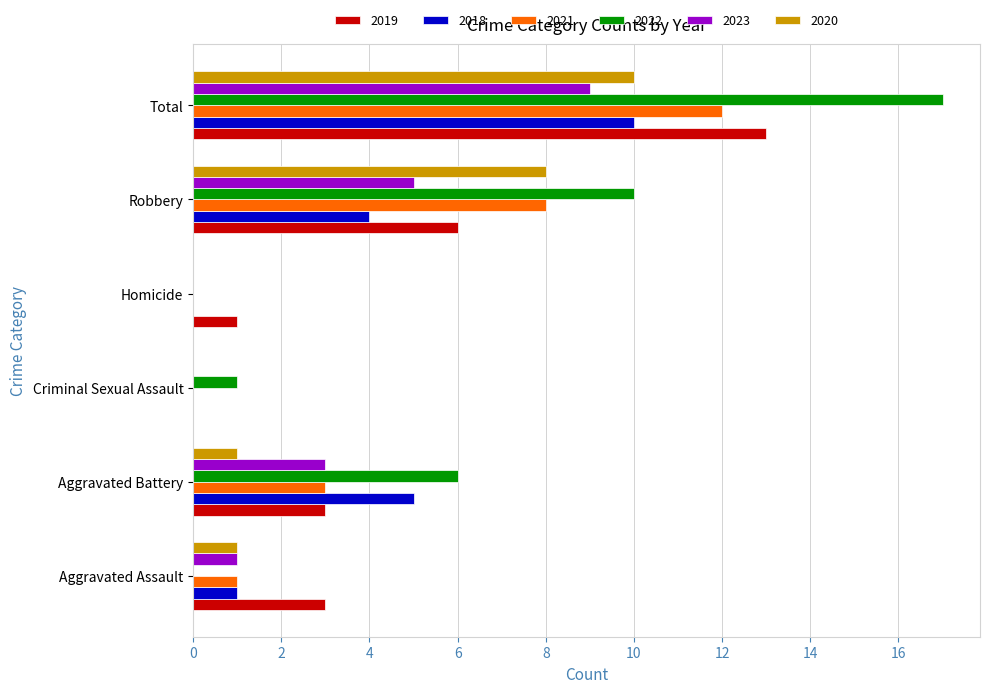

What is the maximum value for 2022?

17